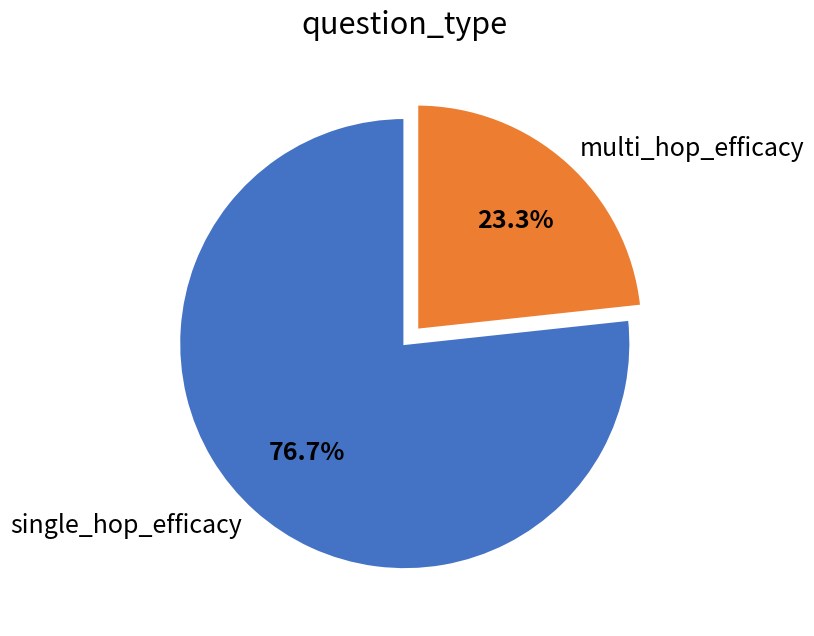

Count the number of slices in the pie.

2